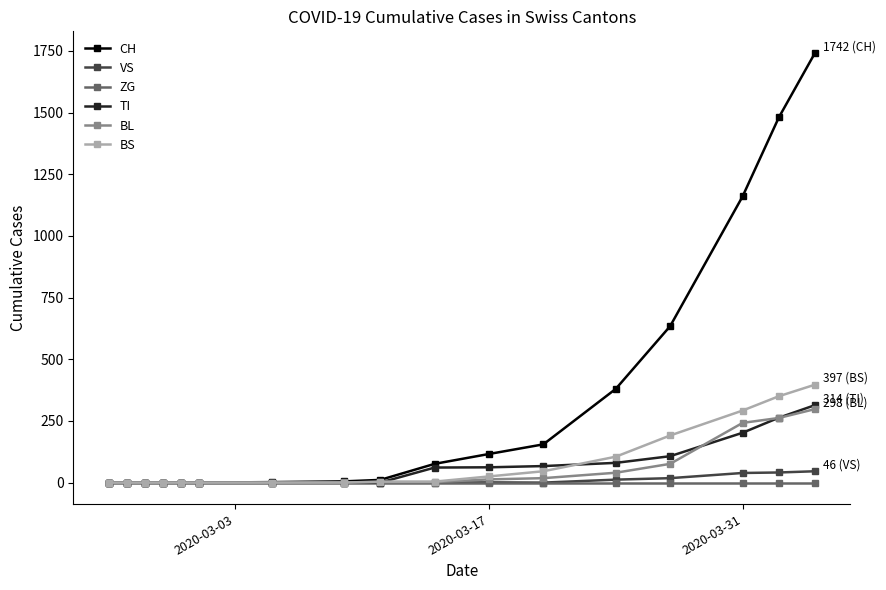

What is the maximum value shown in the chart?

1742